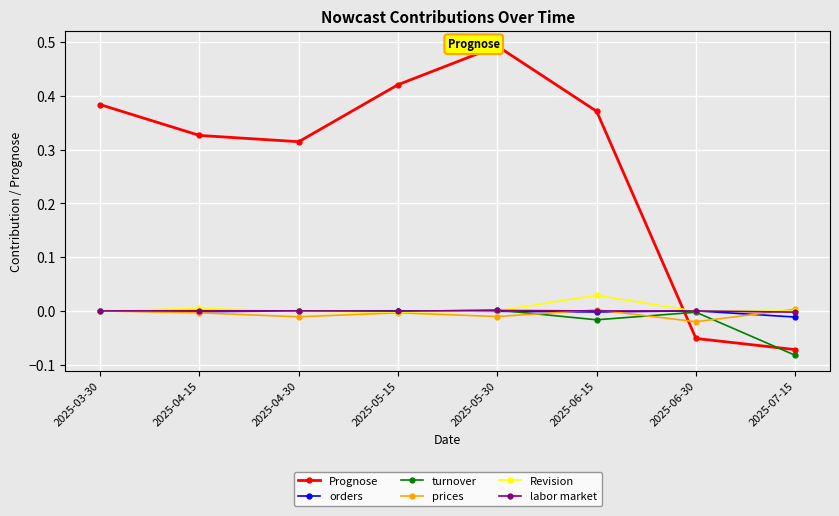

What is the total value across all series at 2025-07-15?

-0.2